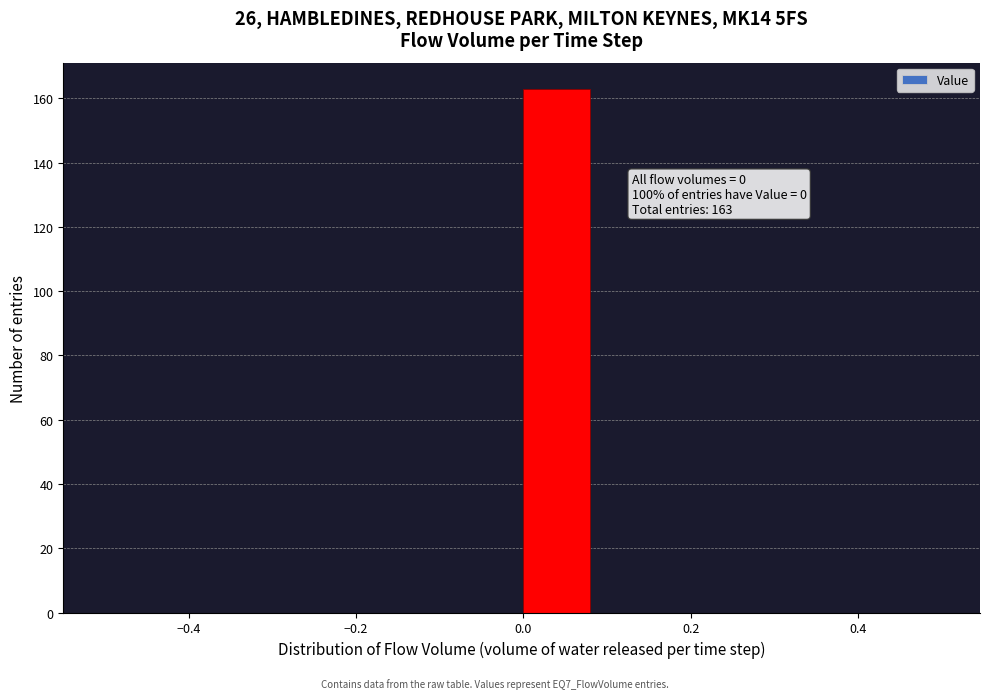

Over which range of the x-axis is the bar tallest?

0.00 to 0.08